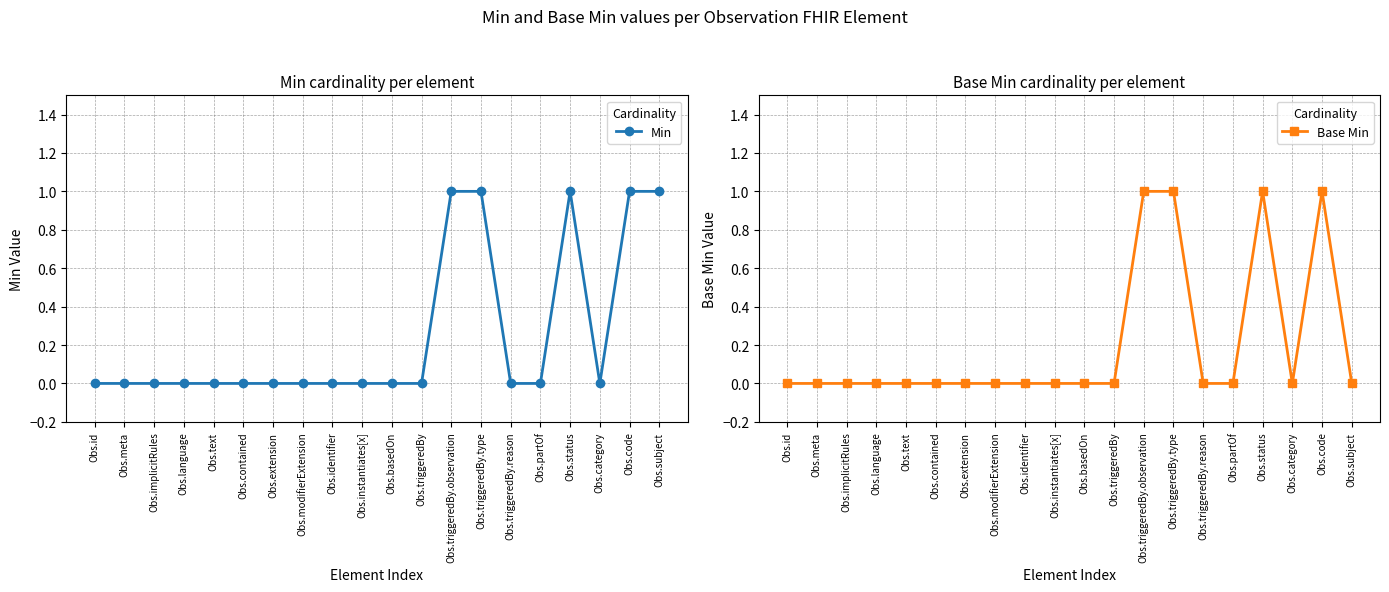

Rank the series by their average value, from highest to lowest.

Min, Base Min